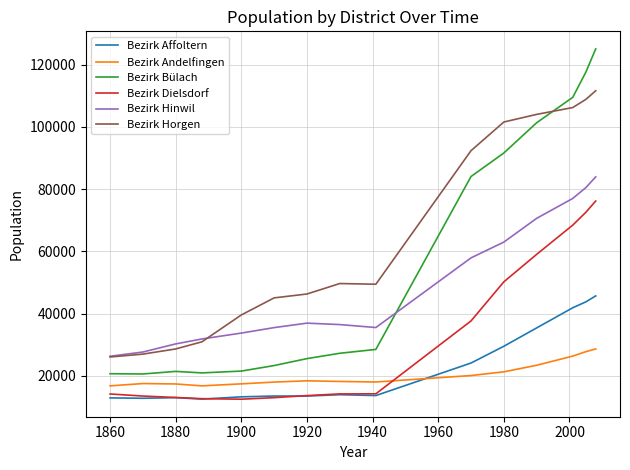

Rank the series by their maximum value, from lowest to highest.

Bezirk Andelfingen, Bezirk Affoltern, Bezirk Dielsdorf, Bezirk Hinwil, Bezirk Horgen, Bezirk Bülach